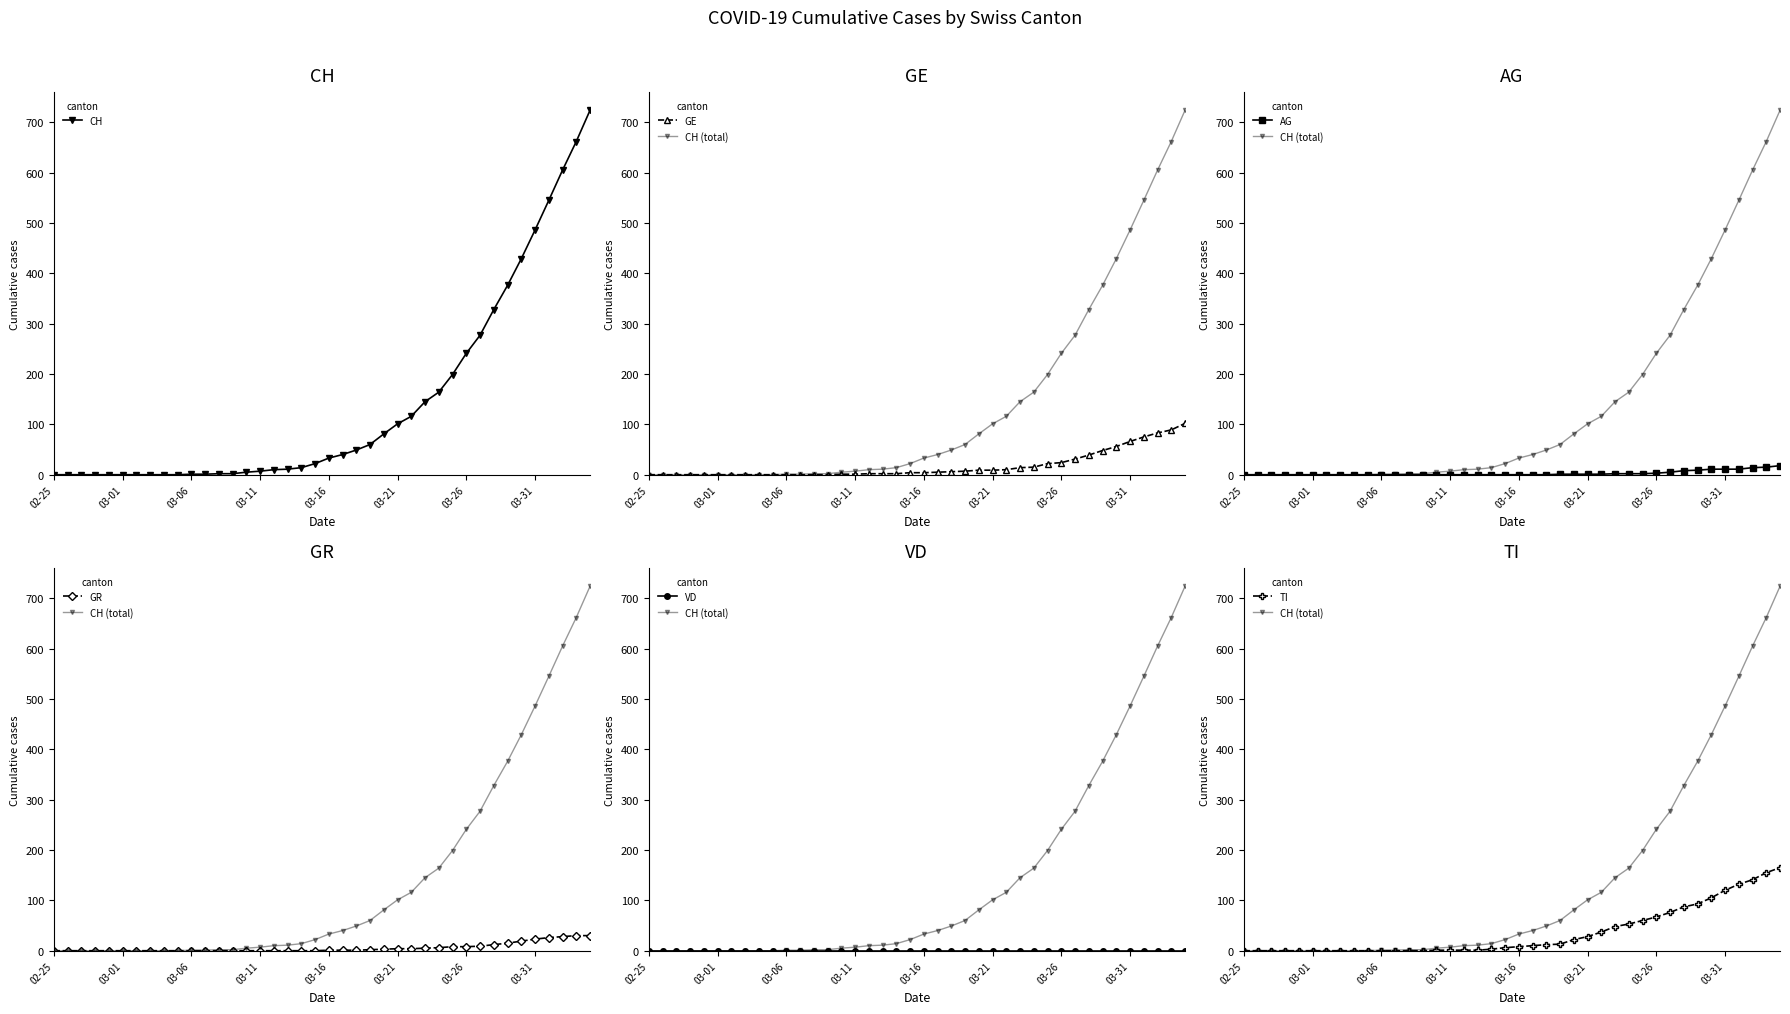

Which series has the largest total across all categories?

CH